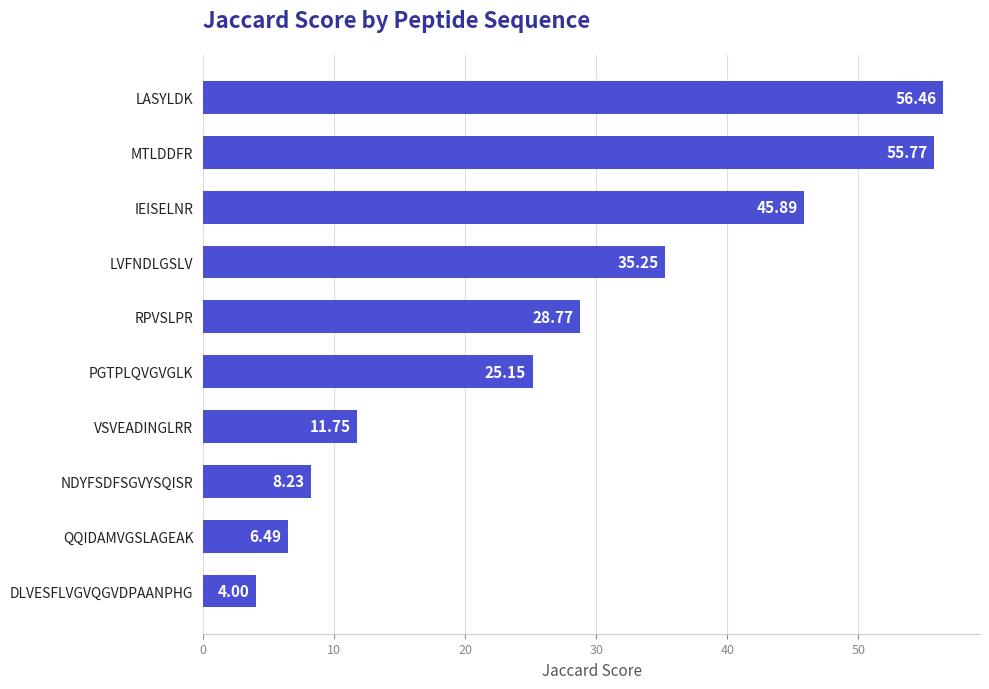

How many values are below 28?

5